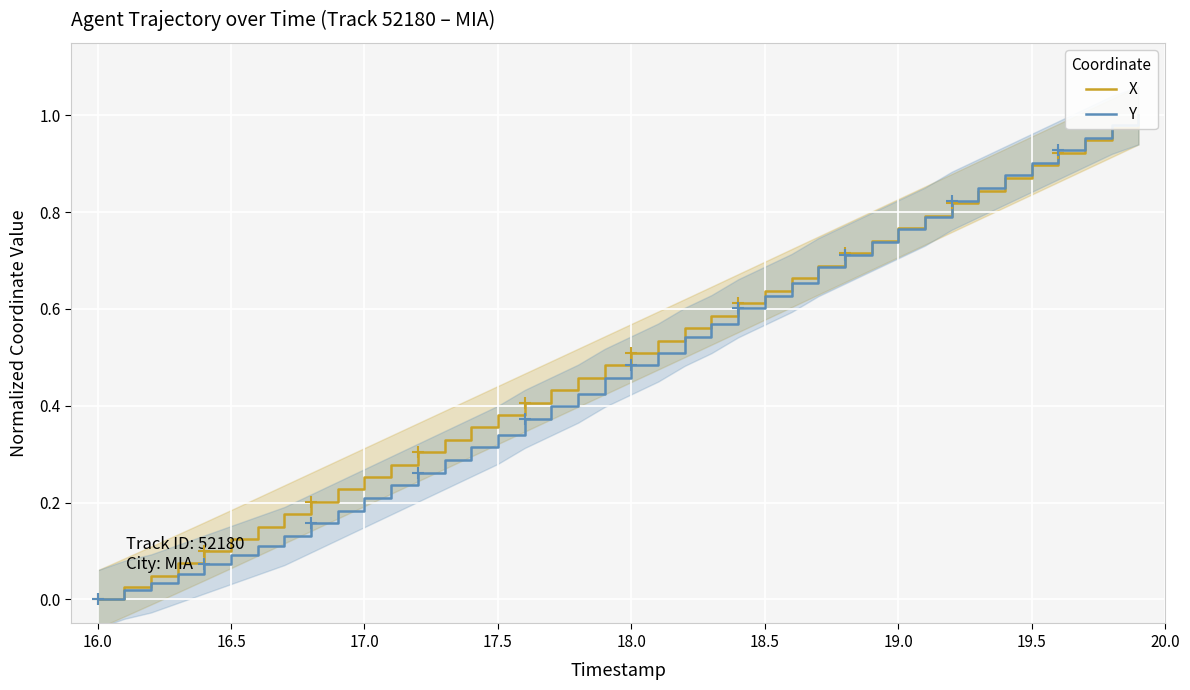

What is the average value of the Y series?

0.5